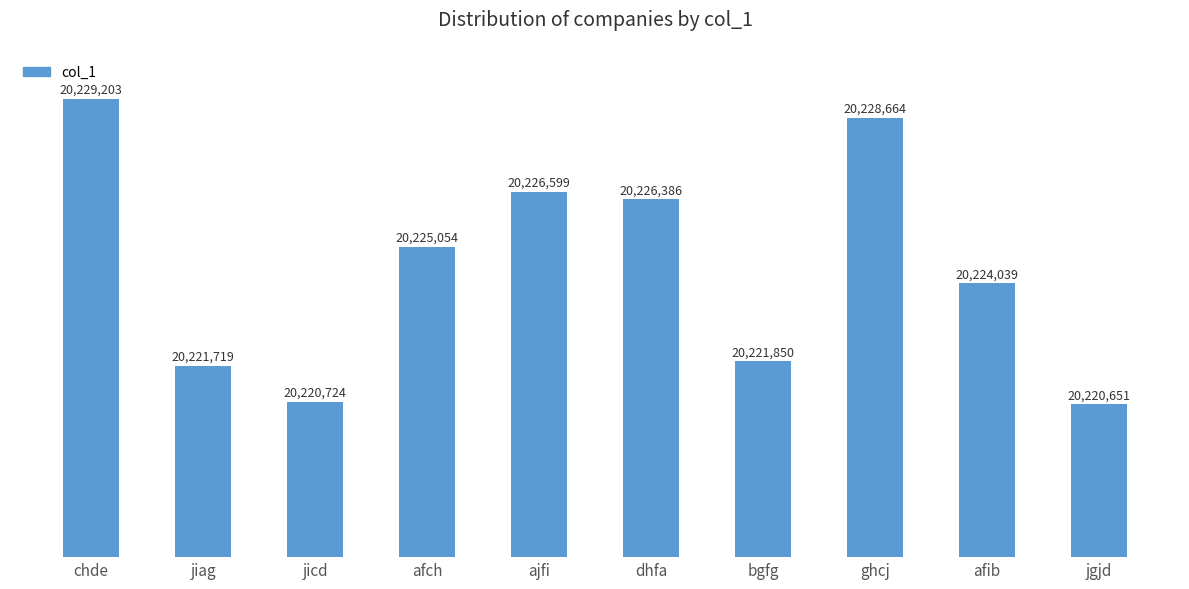

Rank the categories by value from lowest to highest.

jgjd, jicd, jiag, bgfg, afib, afch, dhfa, ajfi, ghcj, chde